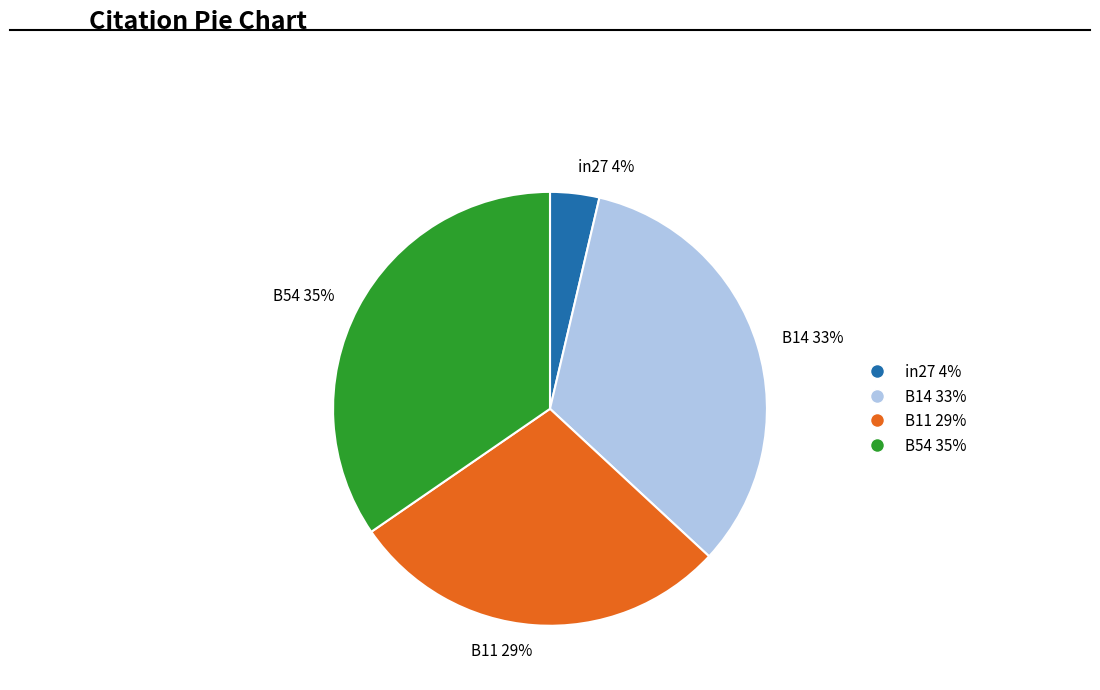

Which slice is the smallest?

in27 4%